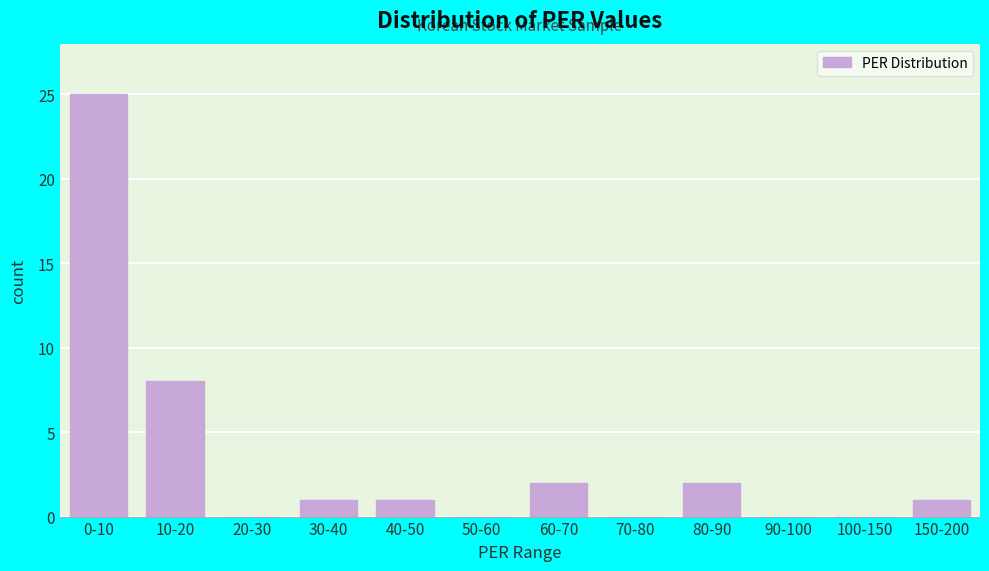

Reading left to right, list all the values displayed in this chart.

0-10=25	10-20=8	20-30=0	30-40=1	40-50=1	50-60=0	60-70=2	70-80=0	80-90=2	90-100=0	100-150=0	150-200=1